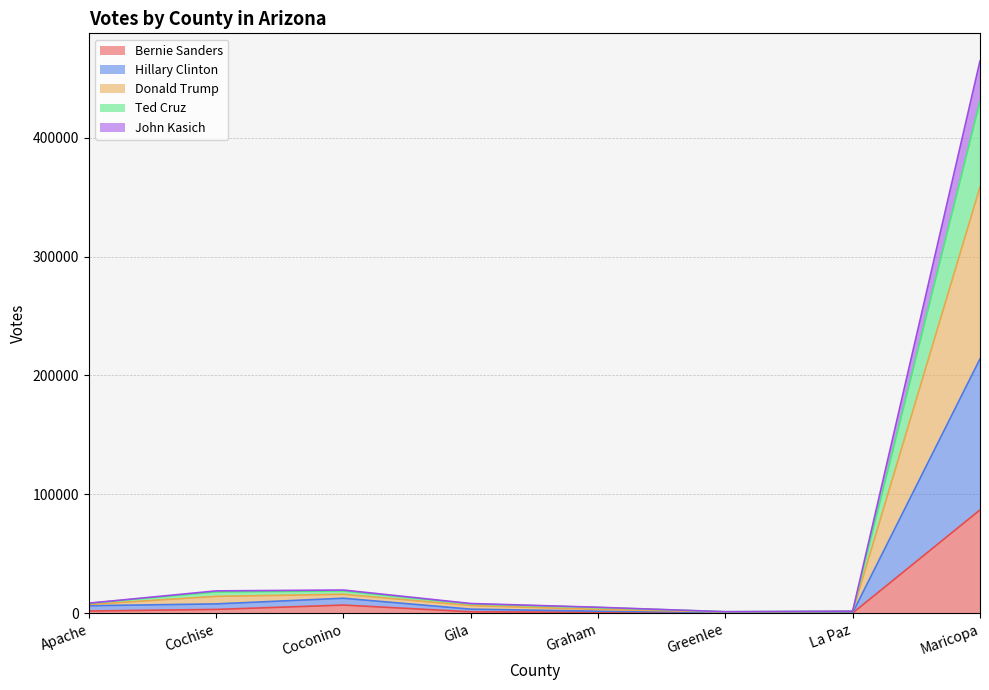

Which series has the largest range (max minus min)?

Donald Trump